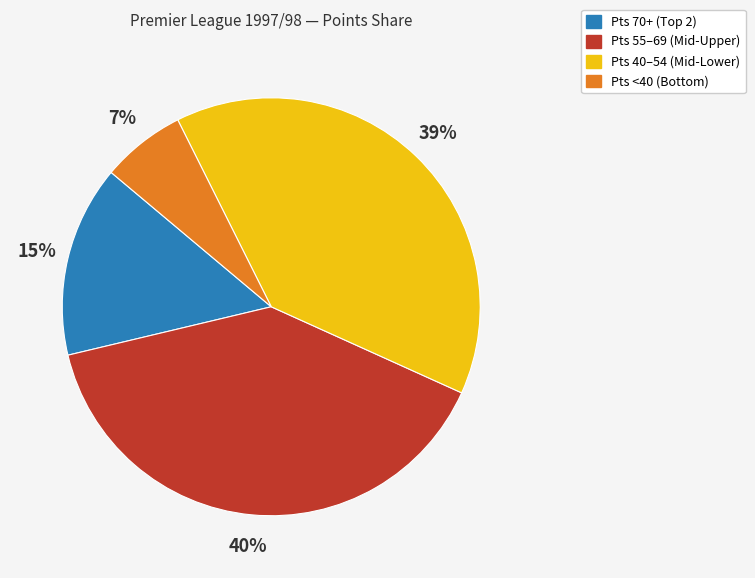

Combined, do Pts 40–54 (Mid-Lower) and Pts 55–69 (Mid-Upper) account for over 50%?

Yes